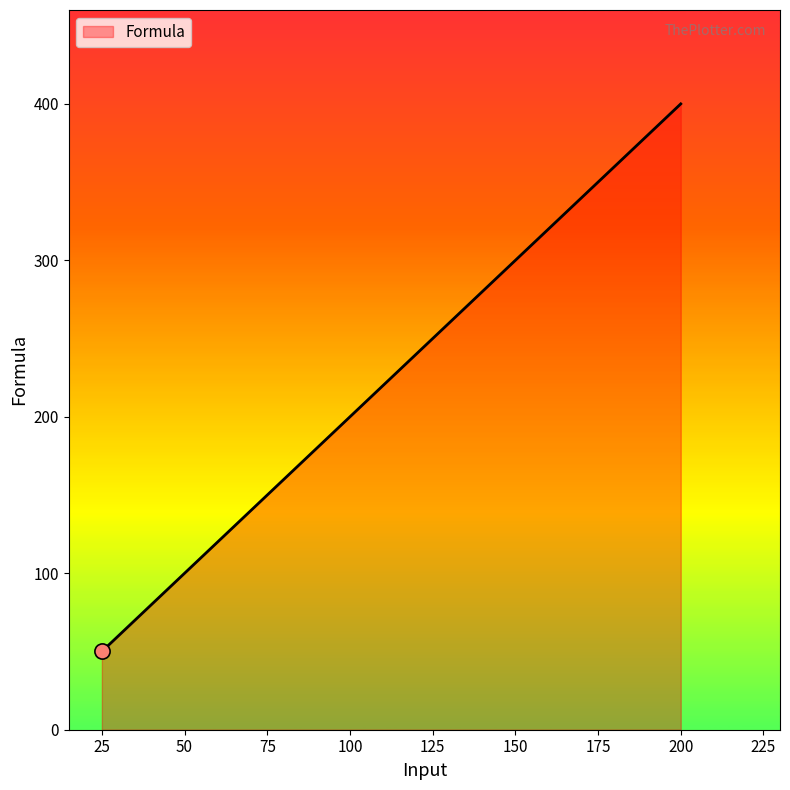

What is the change in value from 25 to 200?

+350